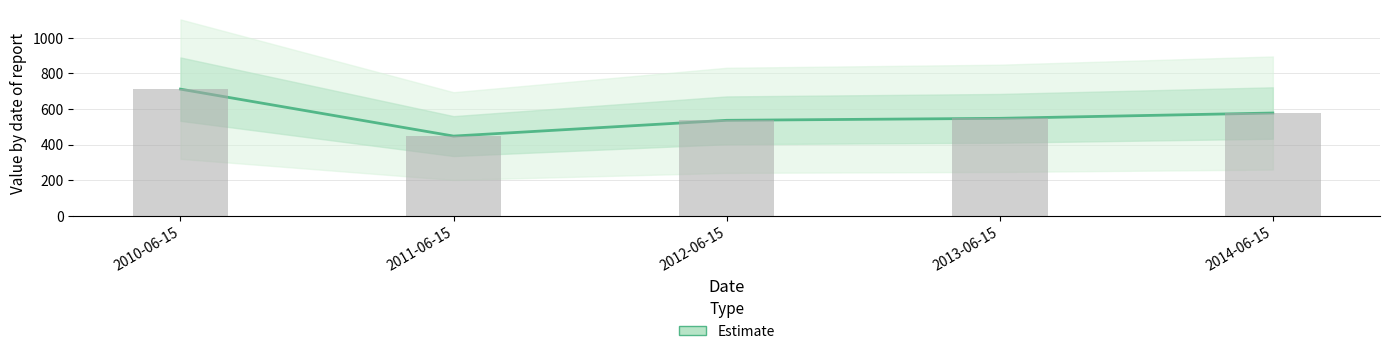

What is the difference between the maximum and second lowest values?

175.1